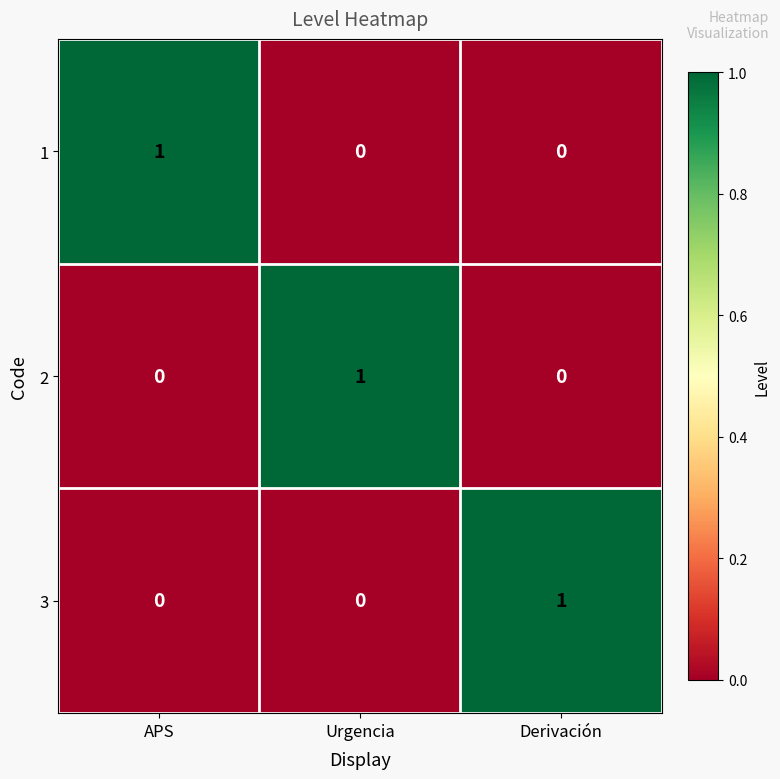

What is the difference between the highest and lowest values at APS?

1